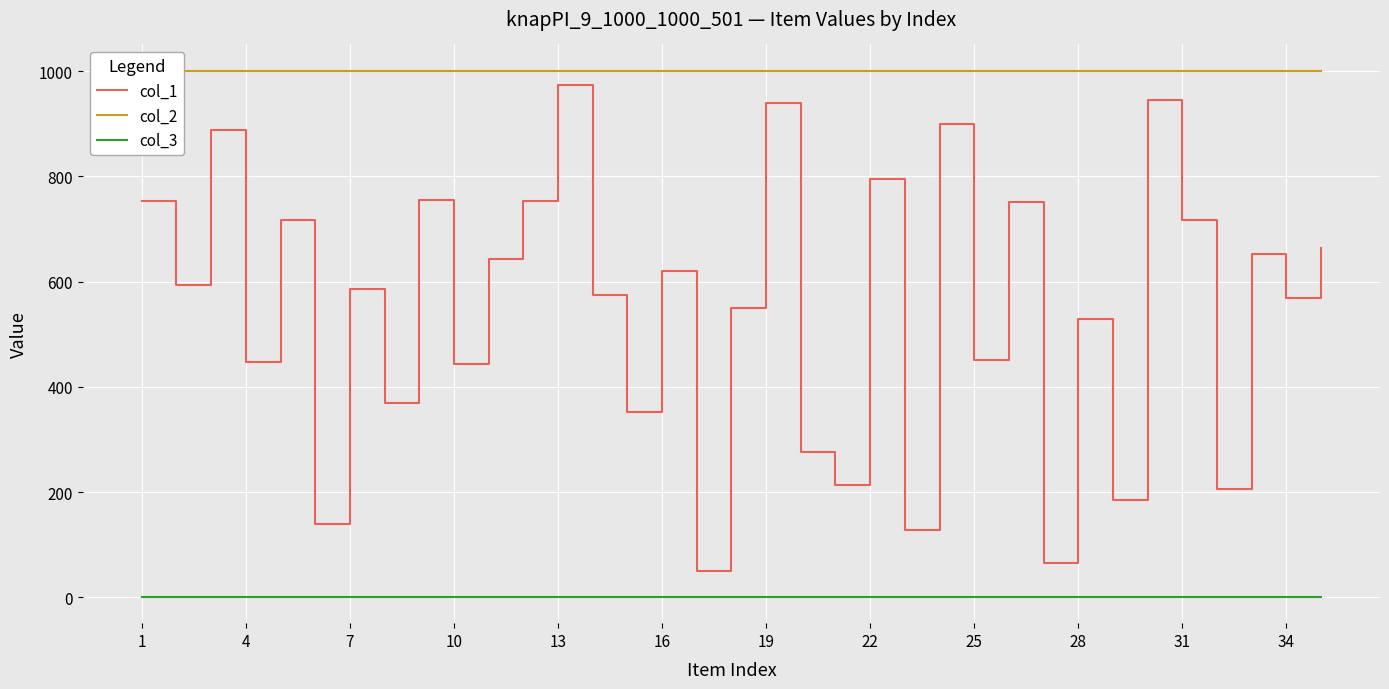

At how many categories does at least one series exceed 77?

35